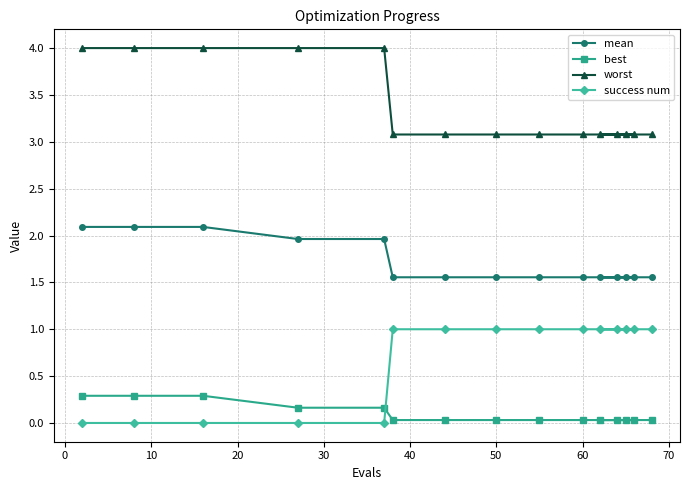

What is the average value of the worst series?

3.4